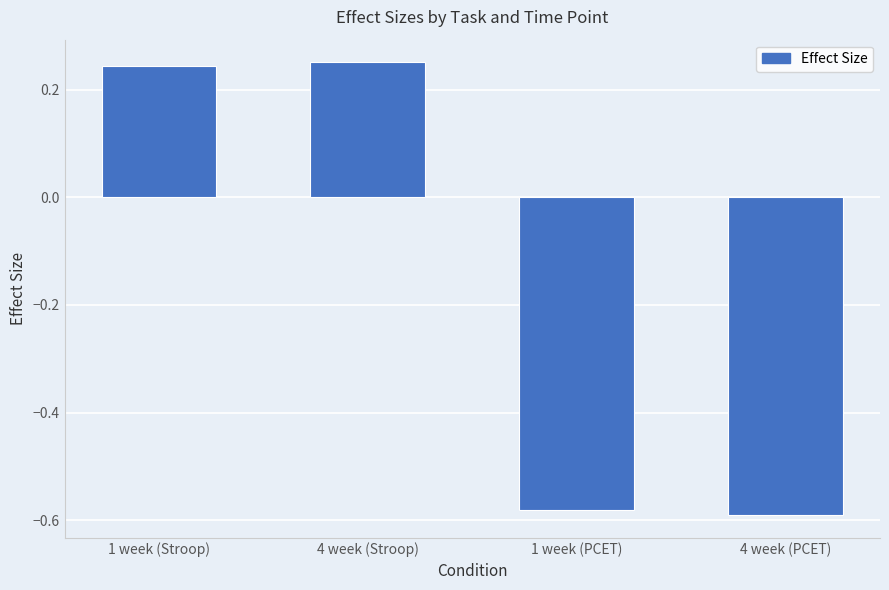

At which label does the data first exceed 0?

1 week (Stroop)